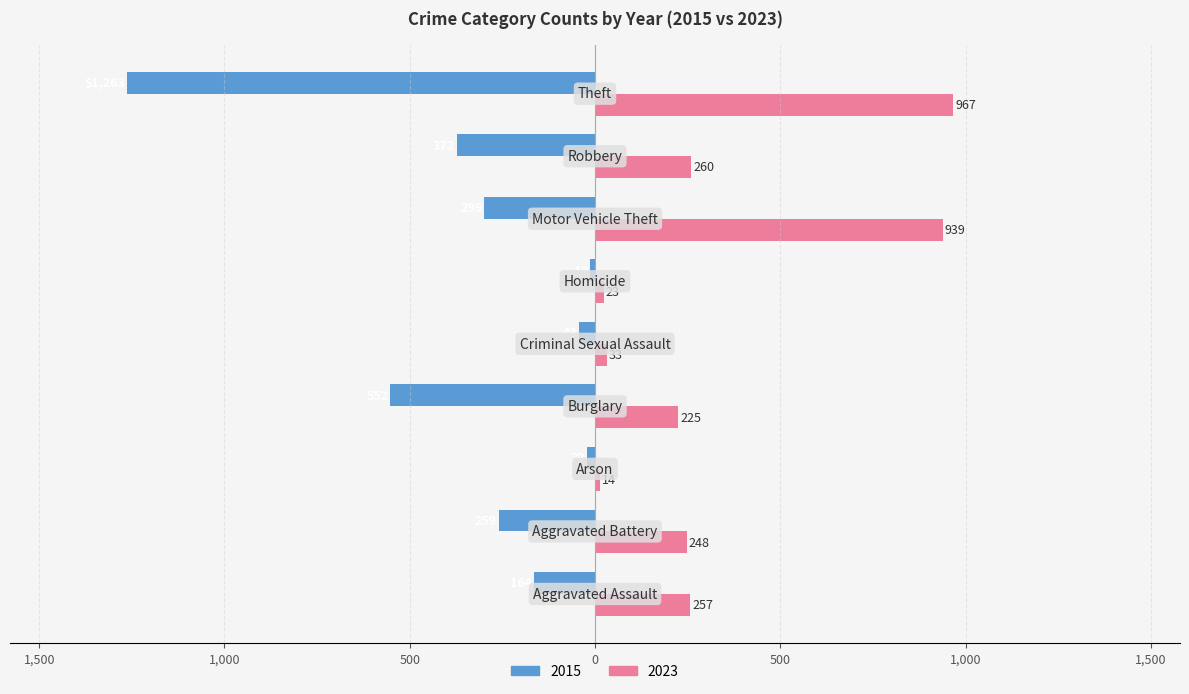

What are all the series names shown in the legend?

2015, 2023